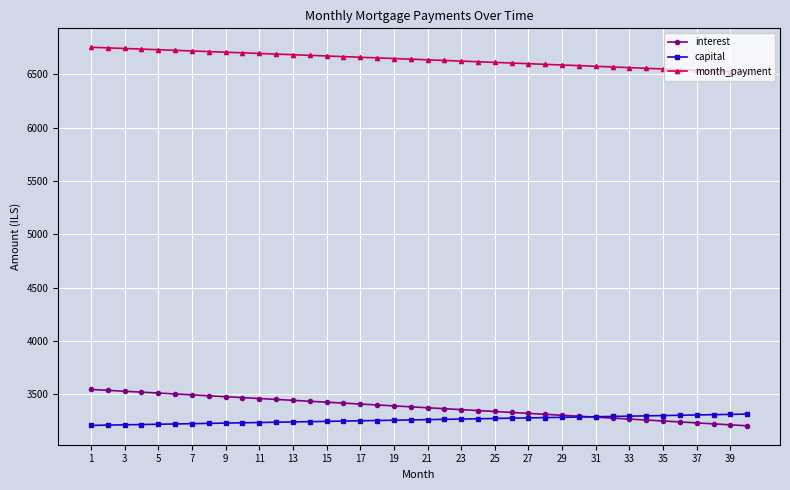

Which series has the largest range (max minus min)?

interest